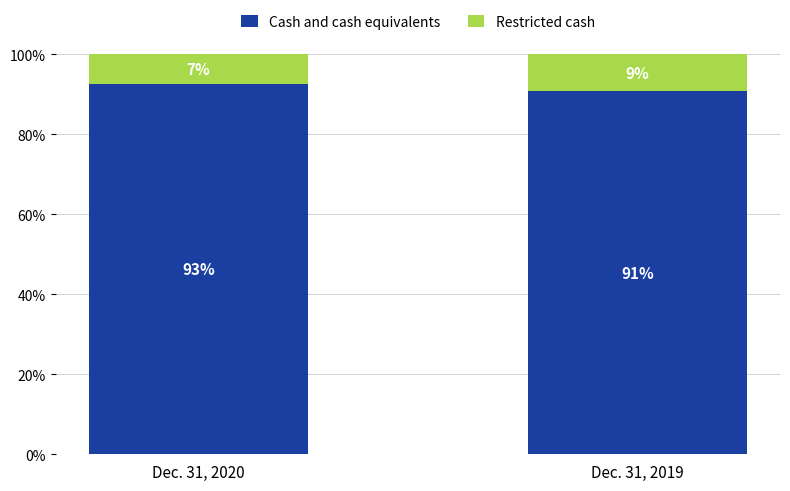

What are all the series names shown in the legend?

Cash and cash equivalents, Restricted cash